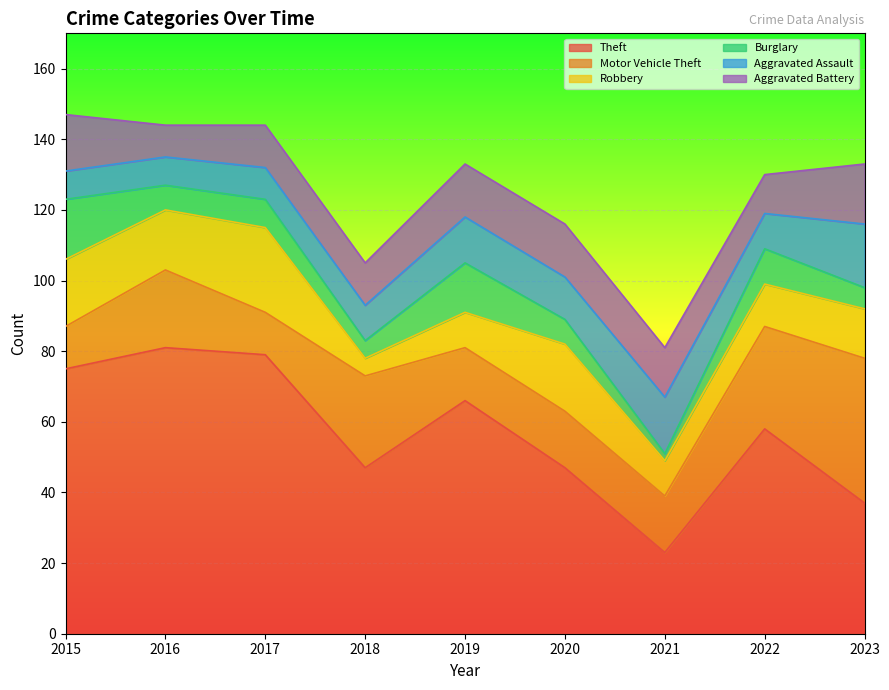

True or false: Robbery and Aggravated Assault cross at least once.

True